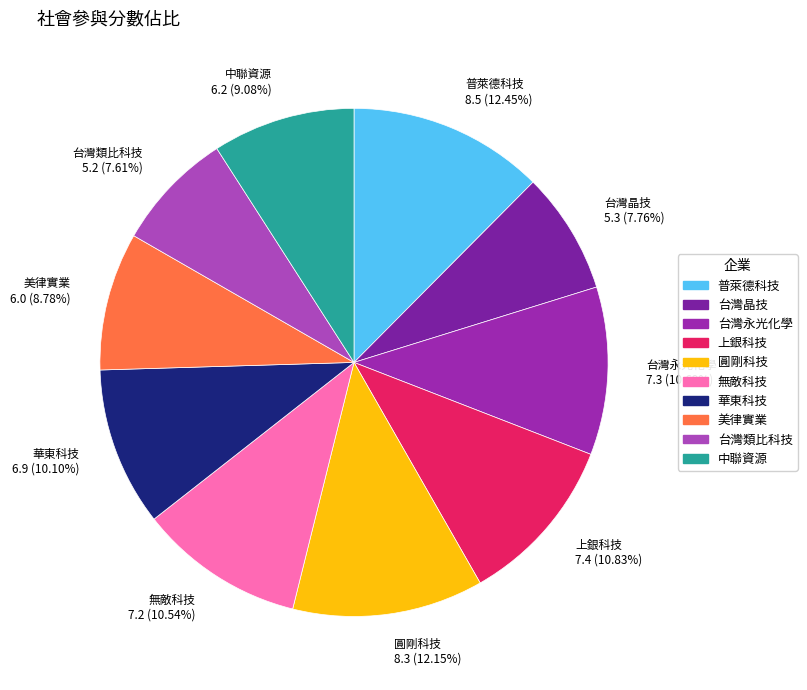

Is there any slice that represents more than half of the pie?

No